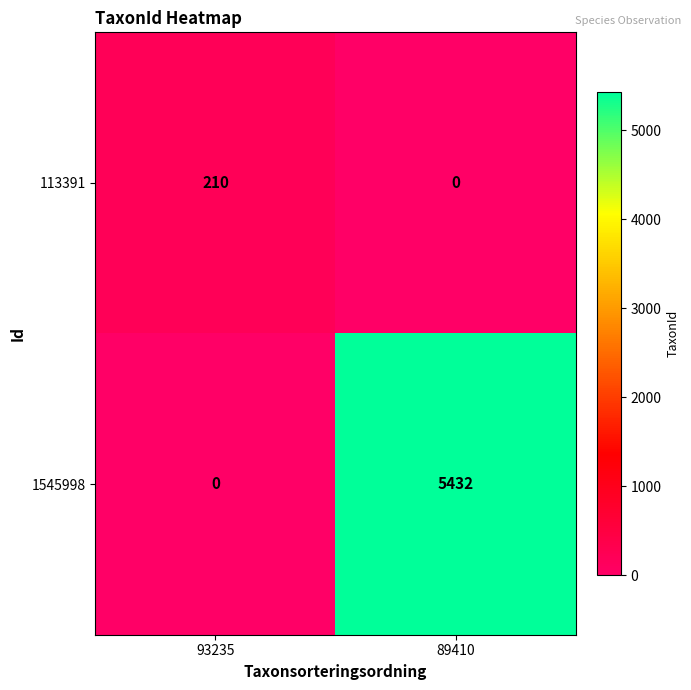

Is the value of 113391 at 89410 greater than the value of 1545998 at 89410?

No